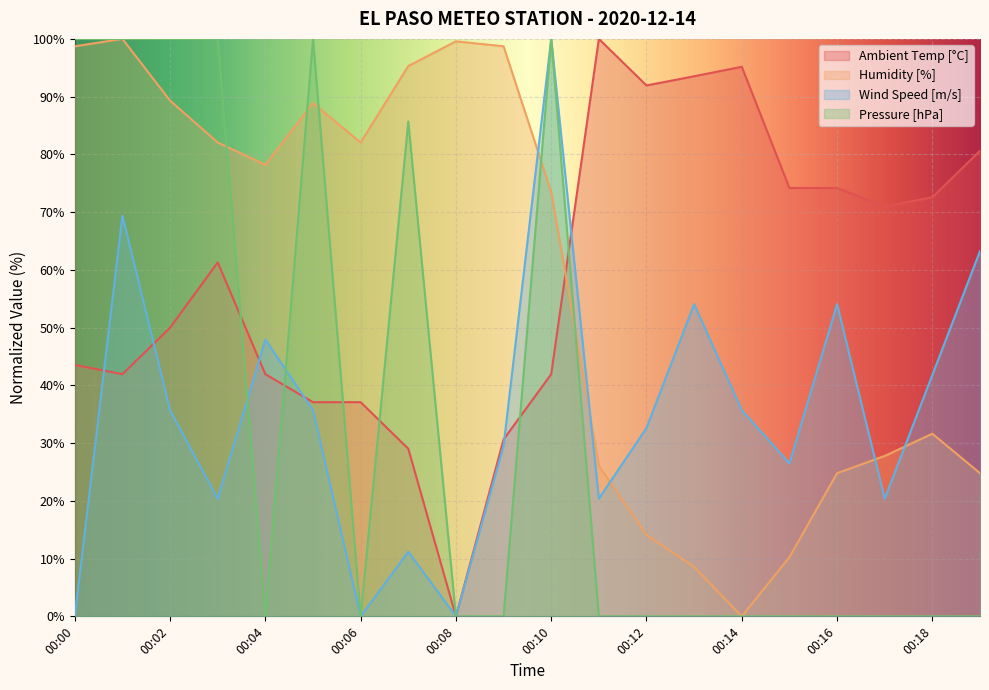

What is the sum of the Pressure [hPa] values at 00:09 and 00:02?

100.0